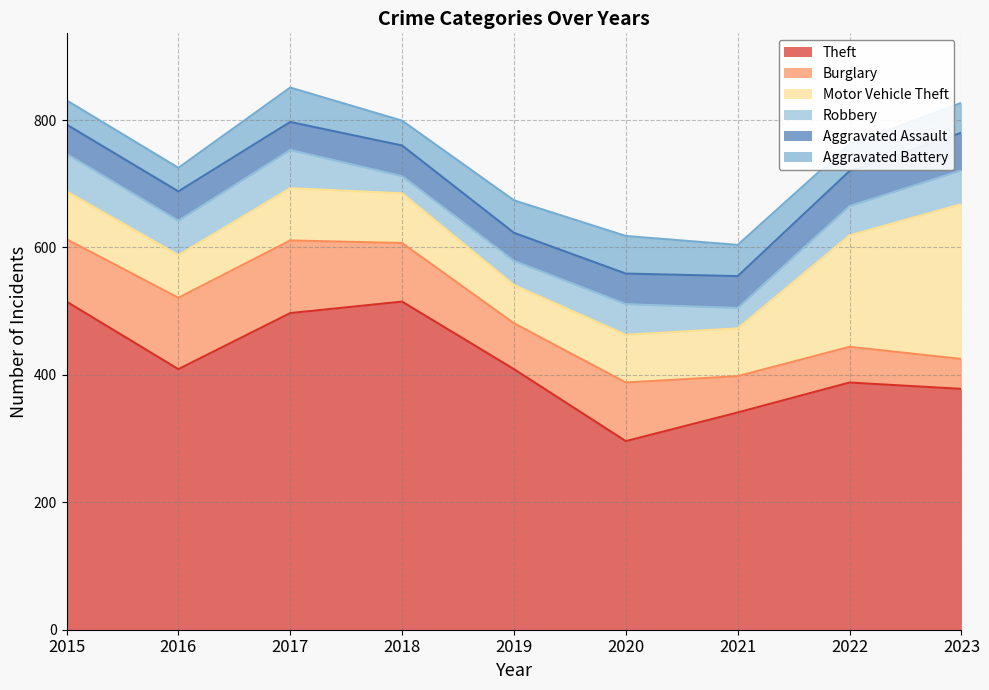

Reading left to right, list all the values displayed in this chart.

Theft: 2015=515	2016=409	2017=497	2018=515	2019=409	2020=296	2021=341	2022=388	2023=378
Burglary: 2015=98	2016=112	2017=114	2018=92	2019=72	2020=92	2021=57	2022=56	2023=47
Motor Vehicle Theft: 2015=75	2016=67	2017=82	2018=78	2019=60	2020=75	2021=75	2022=175	2023=243
Robbery: 2015=59	2016=54	2017=60	2018=27	2019=38	2020=48	2021=32	2022=46	2023=53
Aggravated Assault: 2015=46	2016=46	2017=44	2018=48	2019=44	2020=48	2021=50	2022=55	2023=59
Aggravated Battery: 2015=38	2016=37	2017=54	2018=39	2019=51	2020=59	2021=49	2022=42	2023=47